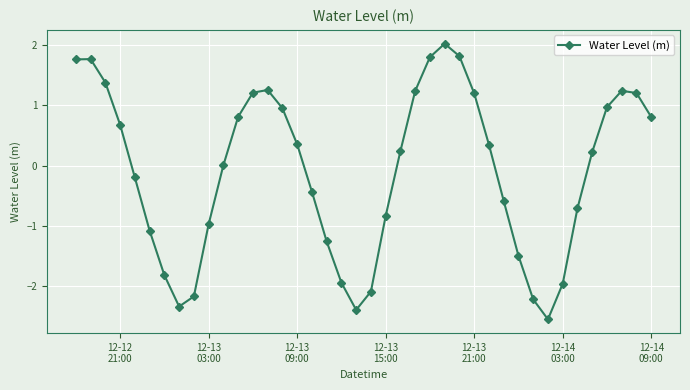

How many lines are shown in the chart?

1